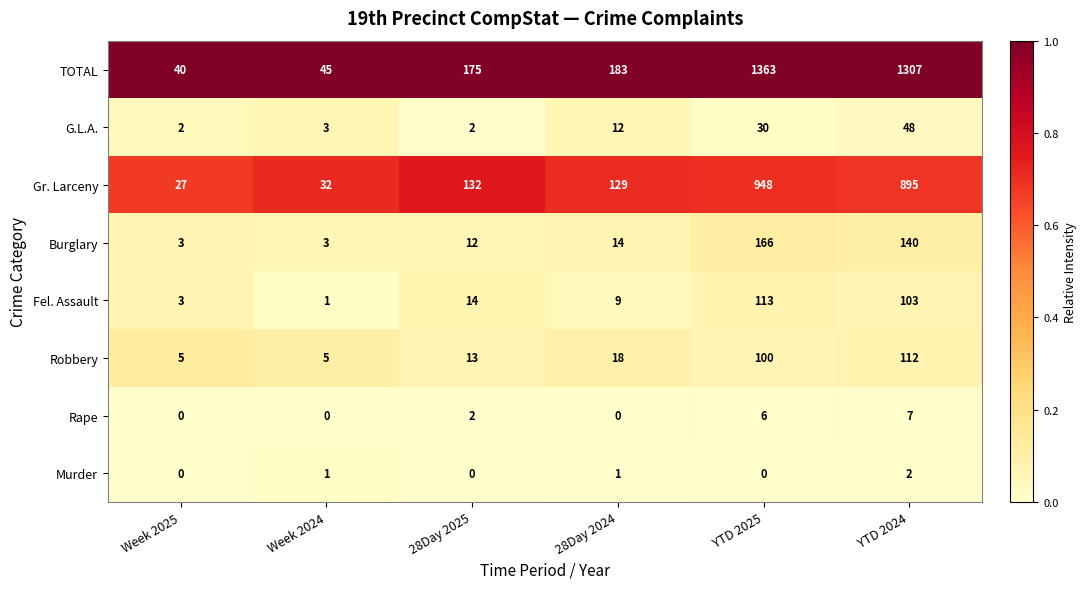

What is the difference between the highest and lowest values at 28Day 2024?

183